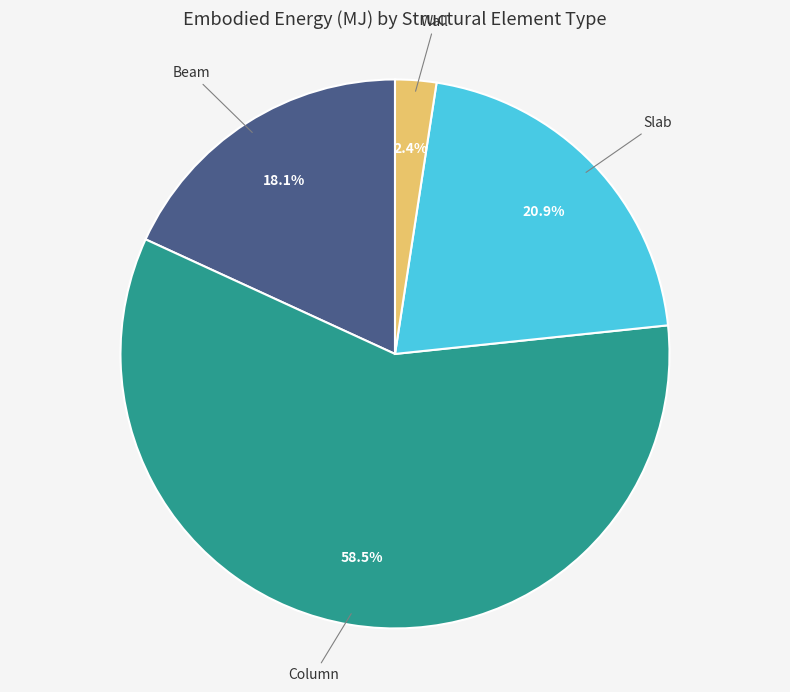

Approximately how many times larger is the value at Slab compared to Column?

0.4